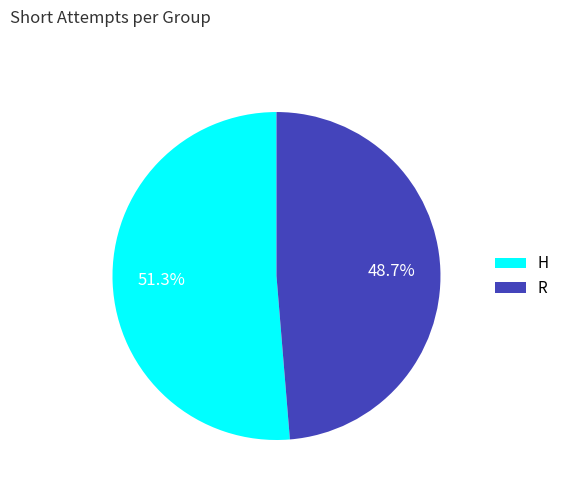

To the nearest percent, what is the difference between the largest and smallest slice percentages?

3%